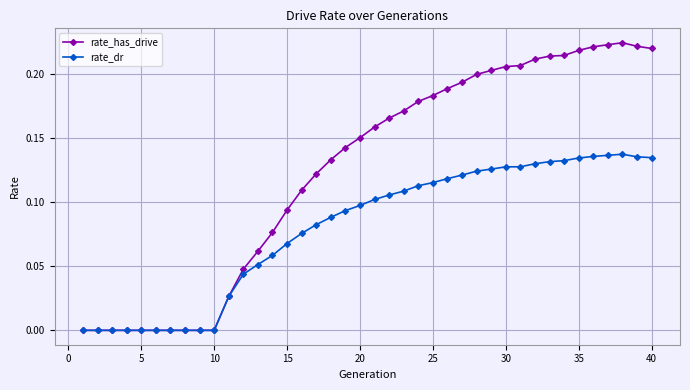

Rank the series by their average value, from lowest to highest.

rate_dr, rate_has_drive